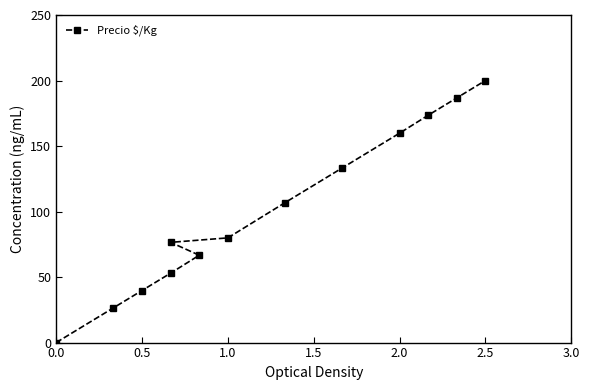

Reading left to right, what are all the values shown in this chart?

0.0	26.5	39.7	53.0	66.7	76.5	79.9	106.8	133.3	159.8	173.5	186.8	200.0